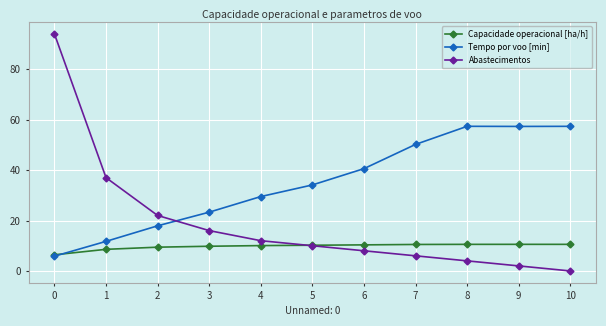

Which series has the widest spread of values?

Abastecimentos